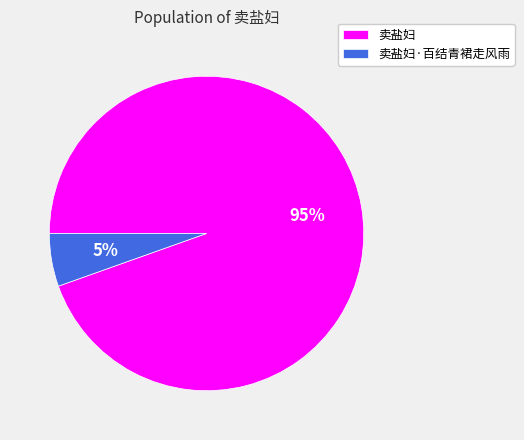

What percentage is the 卖盐妇 slice, to the nearest percent?

95%